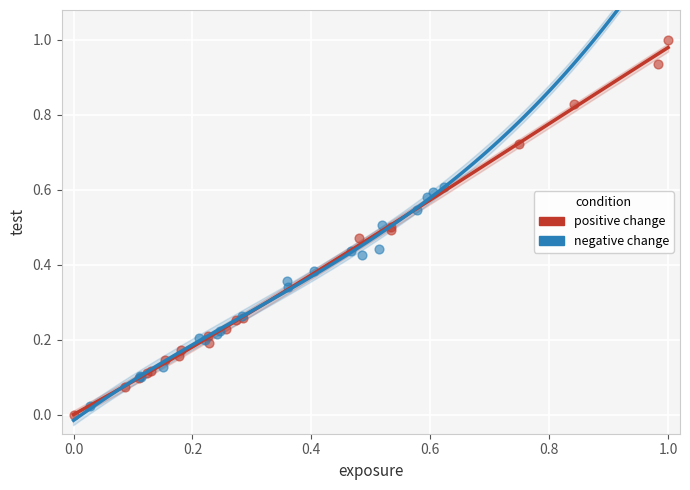

Which series has the largest Y range (max minus min)?

positive change